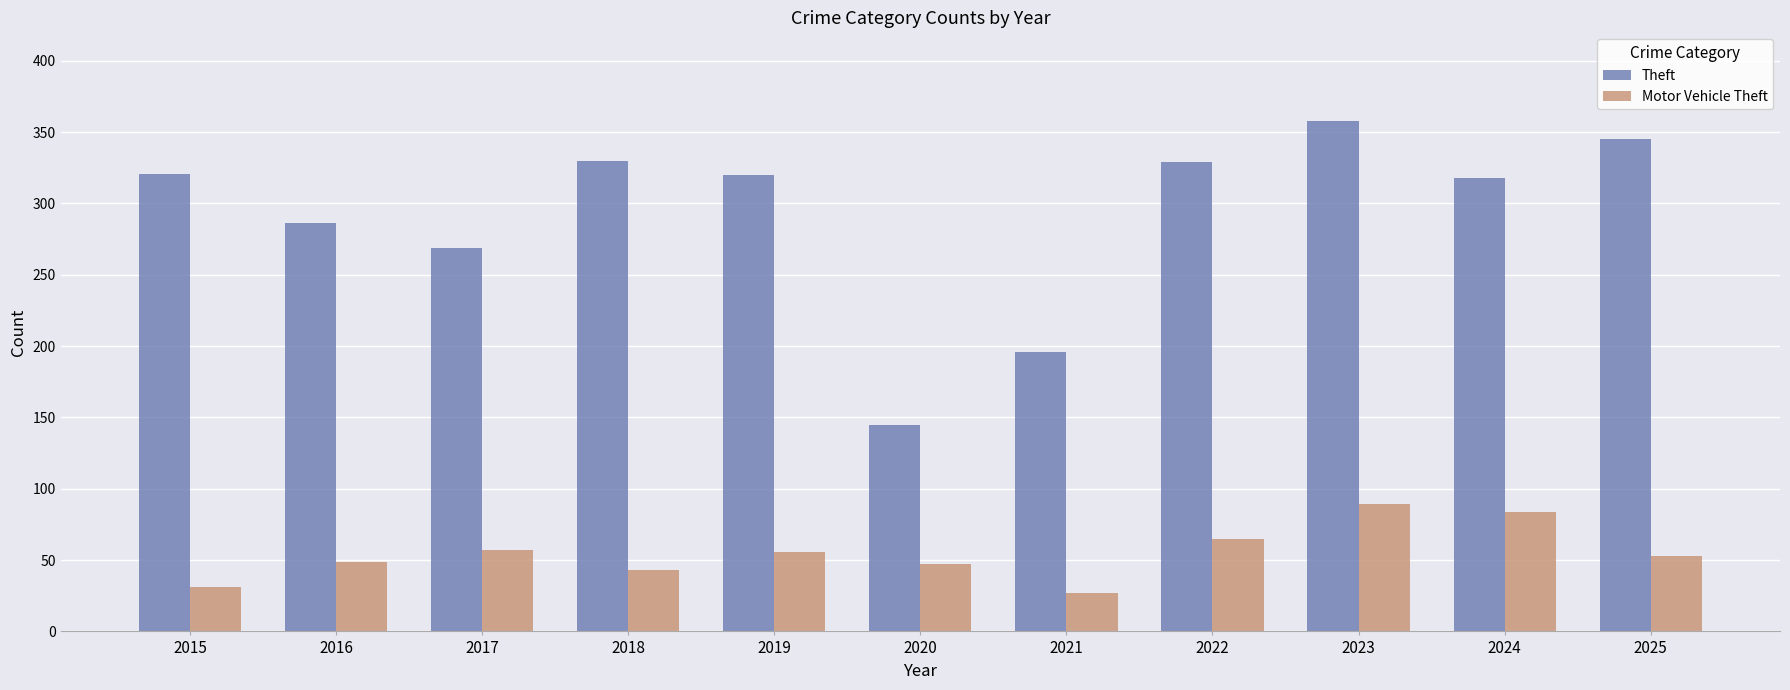

How many bars are there in each group?

2